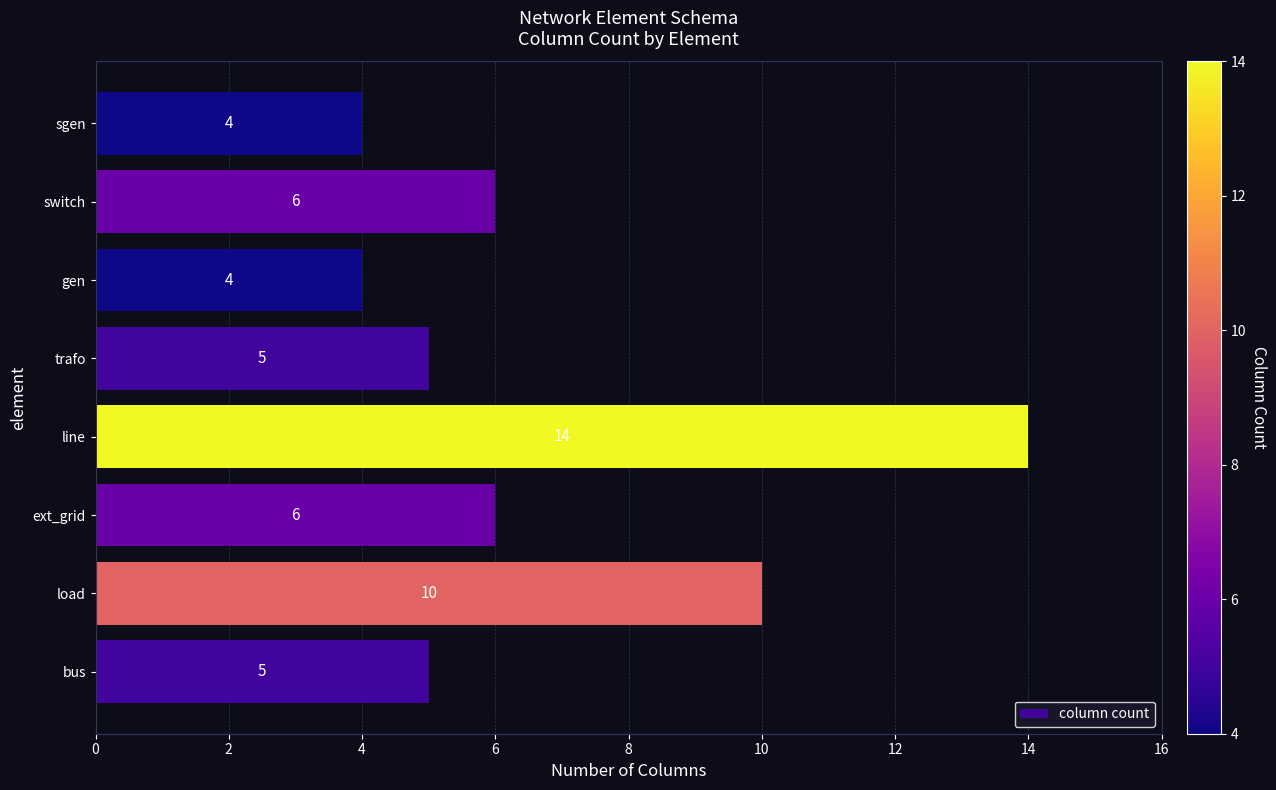

The chart shows a value of 6 at switch. True or false?

True